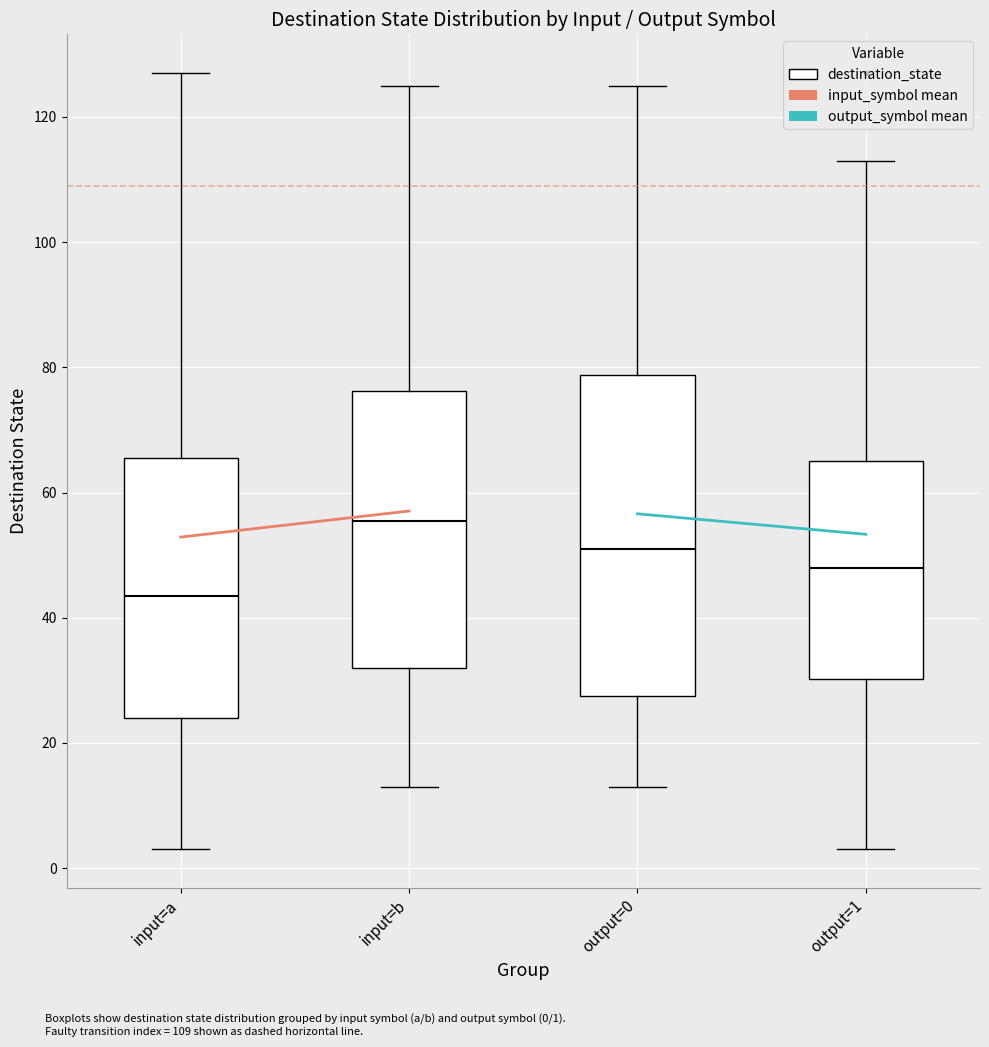

Reading left to right, transcribe this box plot: for each box, give where its median line is, the range the box spans, and where its two whiskers end, as read against the y-axis. The values are not printed on the chart, so give them approximately, as read against the axis.

input=a: median 44, box 24 to 66, whiskers 4 to 128
input=b: median 56, box 32 to 76, whiskers 14 to 126
output=0: median 52, box 28 to 78, whiskers 14 to 126
output=1: median 48, box 30 to 66, whiskers 4 to 114